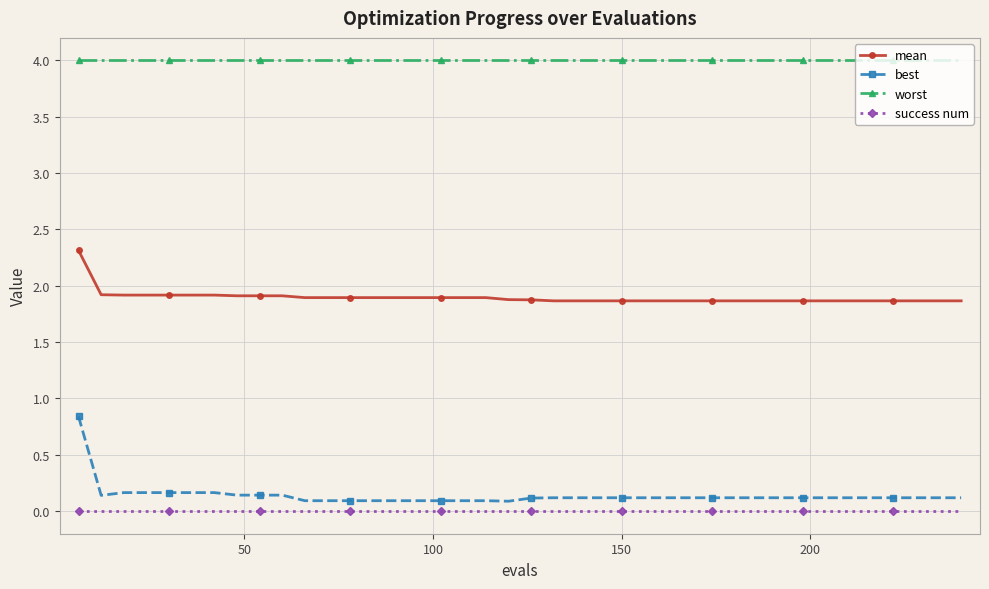

What is the maximum value shown in the chart?

4.0